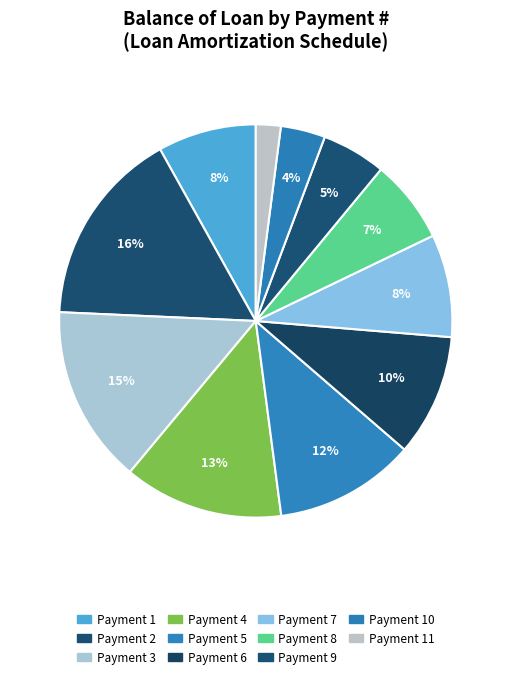

How many slices are in this pie chart?

11